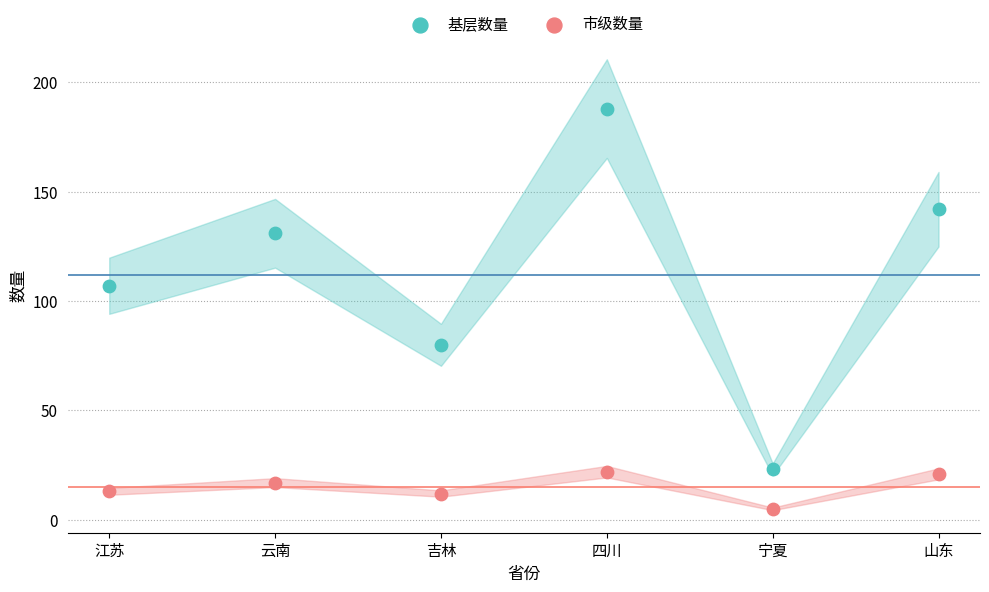

Across all data points, what is the range of Y values (max minus min)?

183